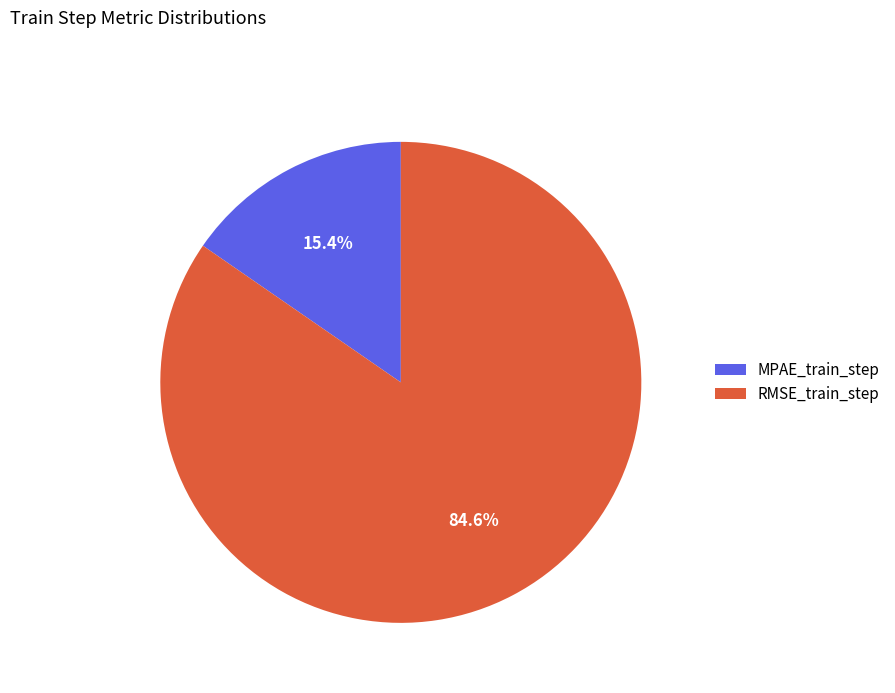

To the nearest percent, what portion does RMSE_train_step represent?

85%